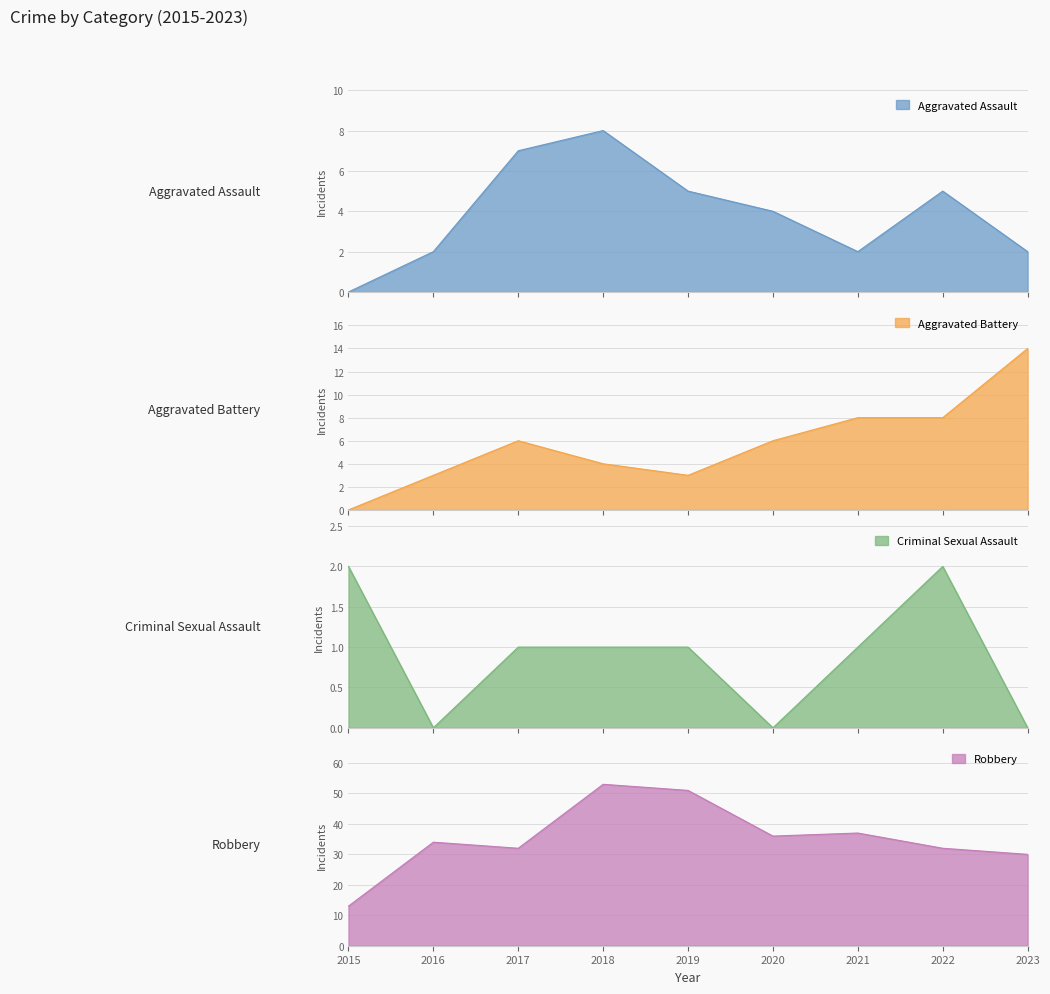

Reading left to right, list all the values displayed in this chart.

Aggravated Assault: 2015=0	2016=2	2017=7	2018=8	2019=5	2020=4	2021=2	2022=5	2023=2
Aggravated Battery: 2015=0	2016=3	2017=6	2018=4	2019=3	2020=6	2021=8	2022=8	2023=14
Criminal Sexual Assault: 2015=2	2016=0	2017=1	2018=1	2019=1	2020=0	2021=1	2022=2	2023=0
Robbery: 2015=13	2016=34	2017=32	2018=53	2019=51	2020=36	2021=37	2022=32	2023=30